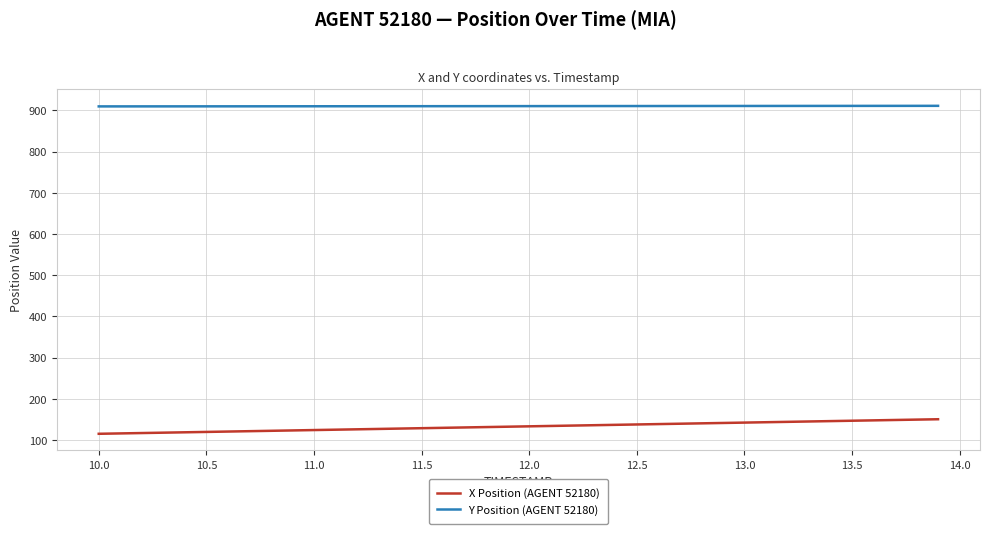

True or false: Y Position (AGENT 52180) and X Position (AGENT 52180) cross at least once.

False